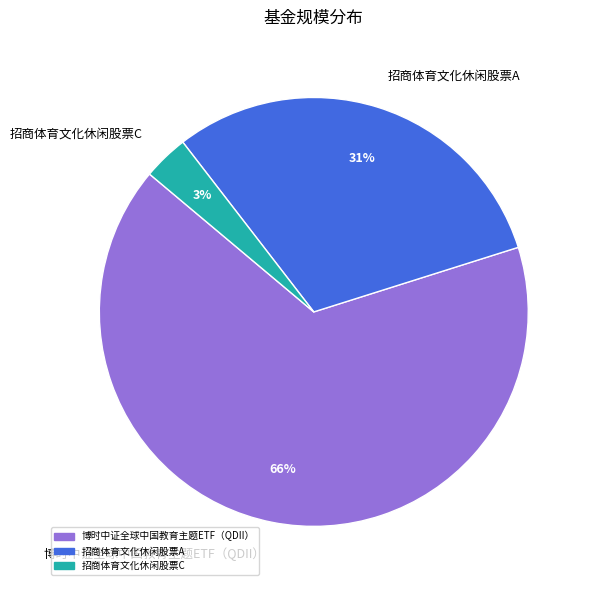

What is the largest slice in the pie chart?

博时中证全球中国教育主题ETF（QDII）